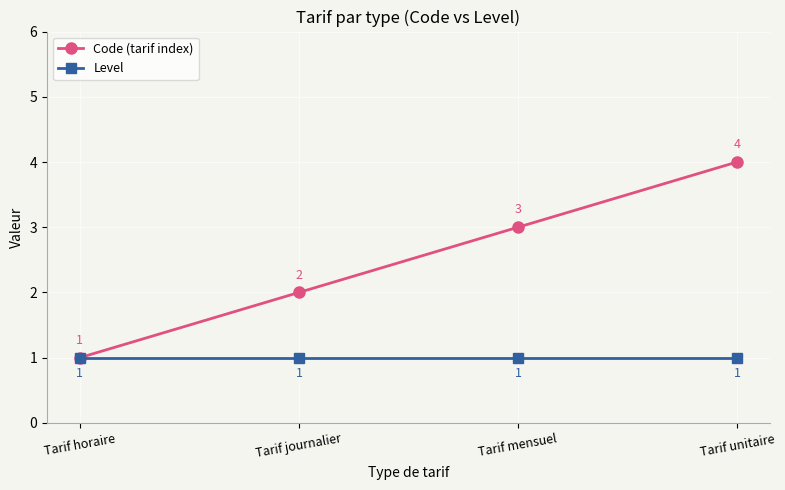

What is the label of the 1st point from the left?

Tarif horaire